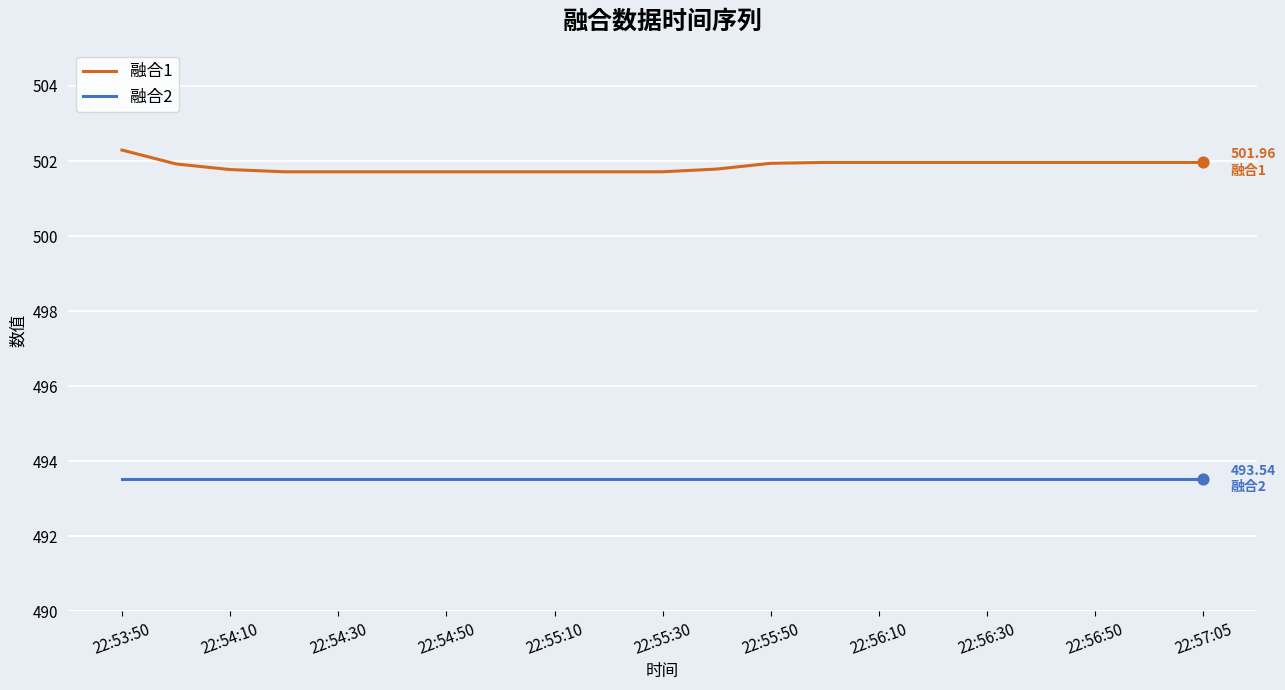

Which series has the largest range (max minus min)?

融合1